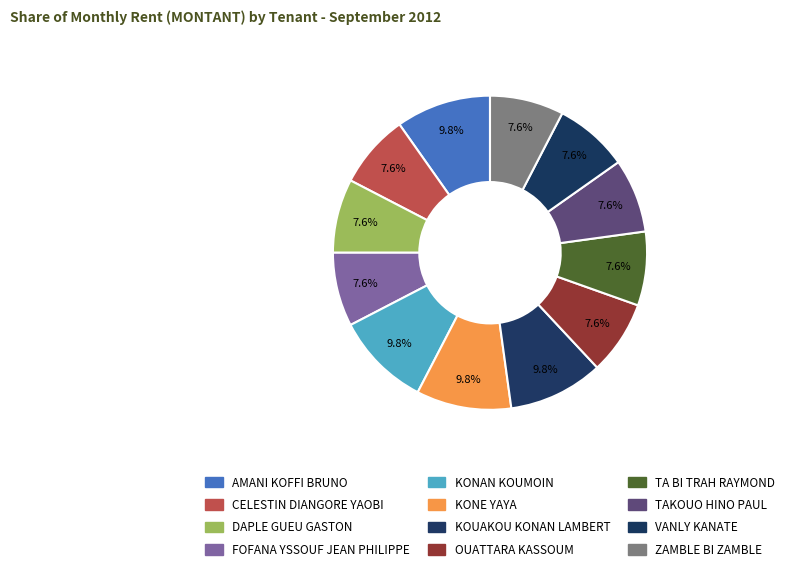

How many segments does this pie chart have?

12